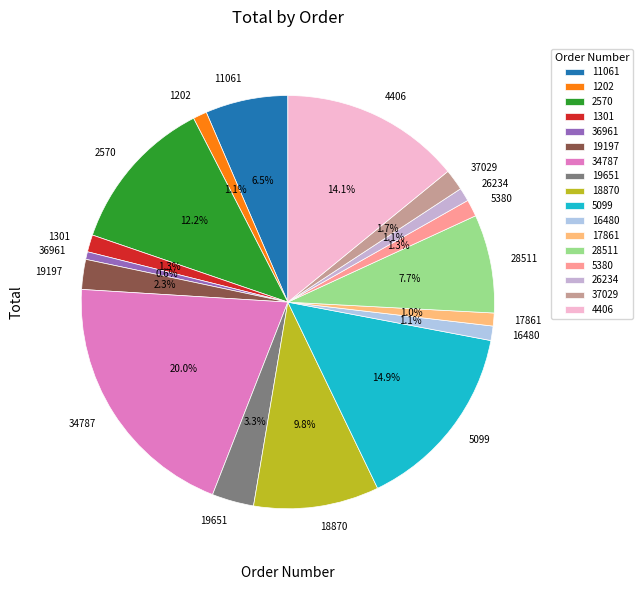

How much of the chart is everything except 2570?

87.8%